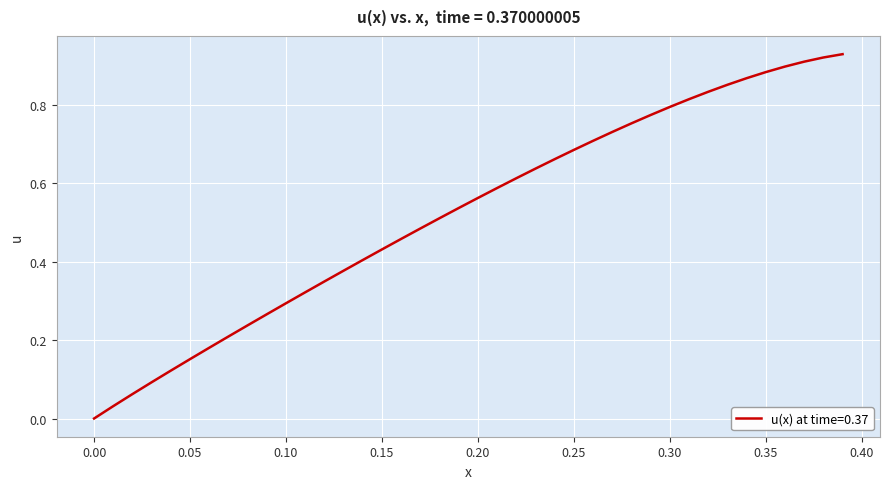

Is this an area chart (filled region under the line)?

No